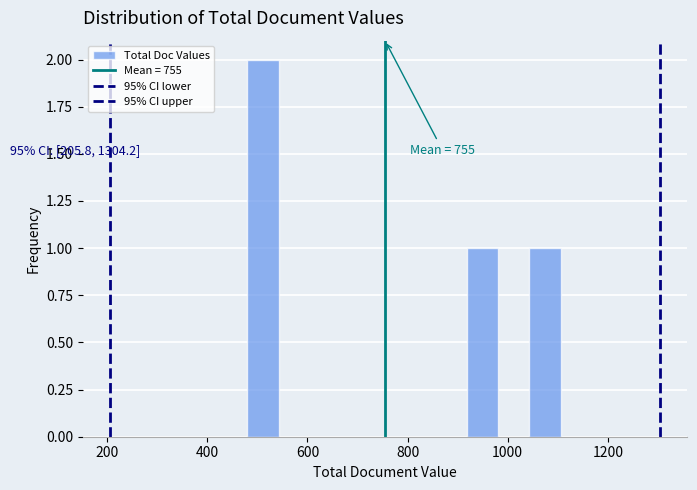

Around what value on the x-axis is the tallest bar? Give the approximate position of its centre, as read against the axis.

520